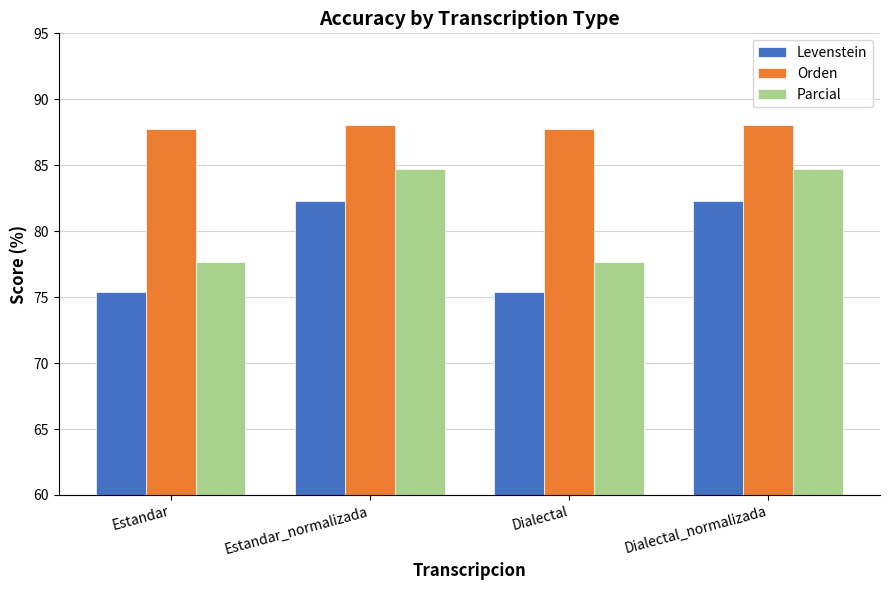

What position from the left is Estandar?

1